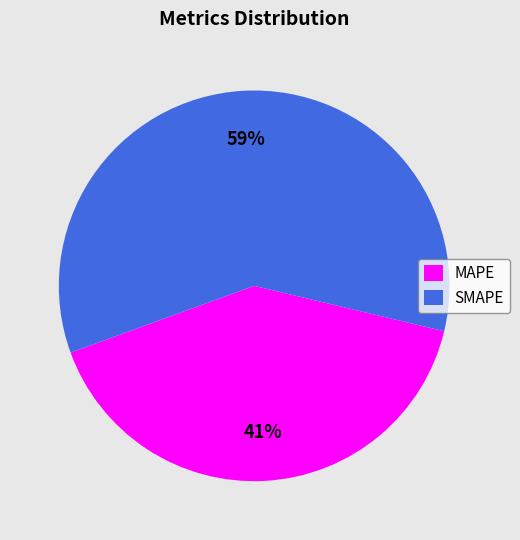

Does SMAPE account for over 50% of the chart?

Yes